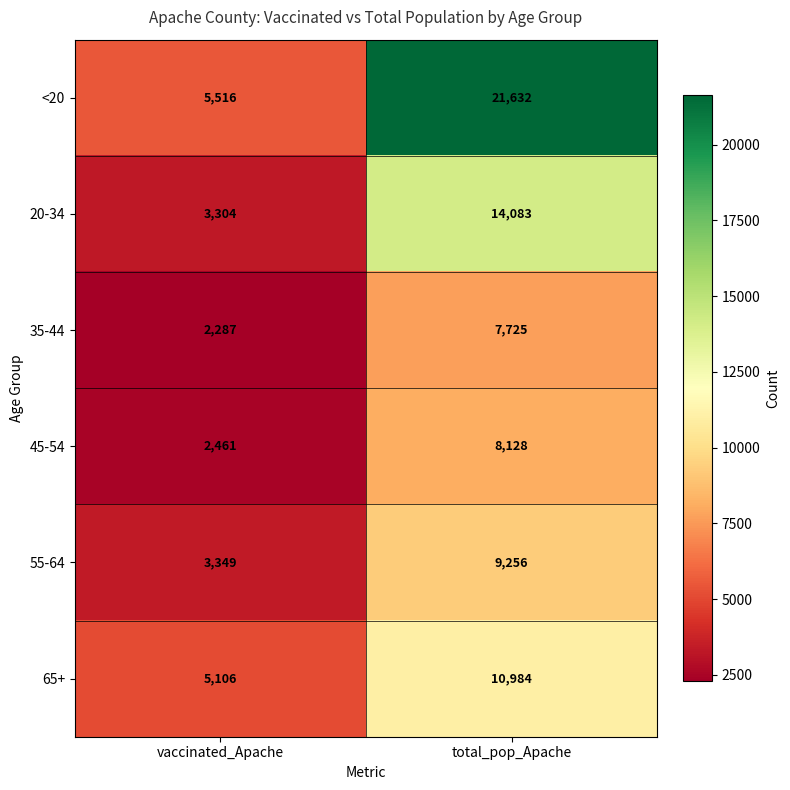

What is the sum of the 20-34 values at vaccinated_Apache and total_pop_Apache?

17387